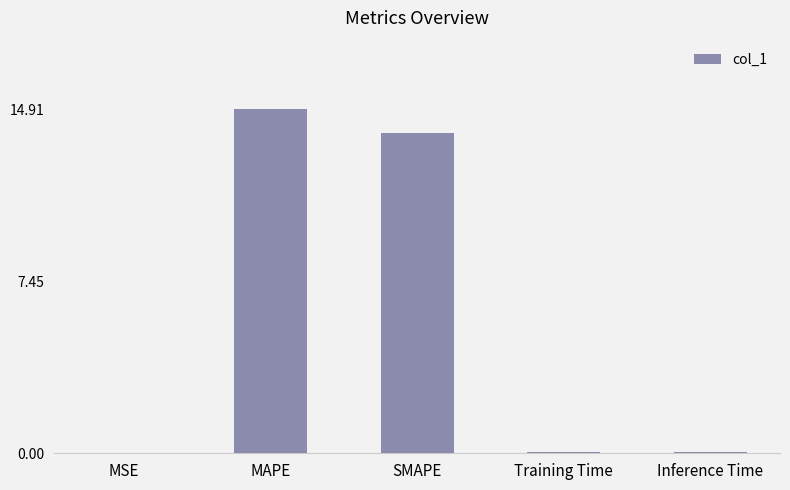

What is the greatest value displayed?

14.9